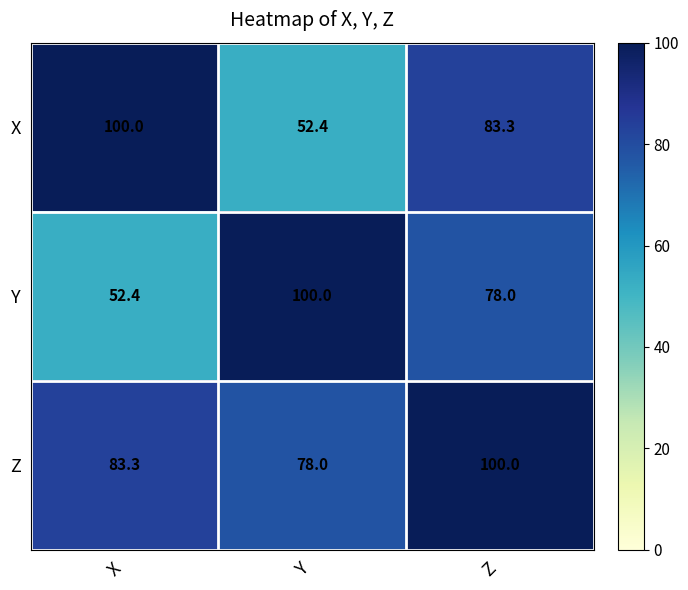

What is the minimum value shown in the chart?

52.4